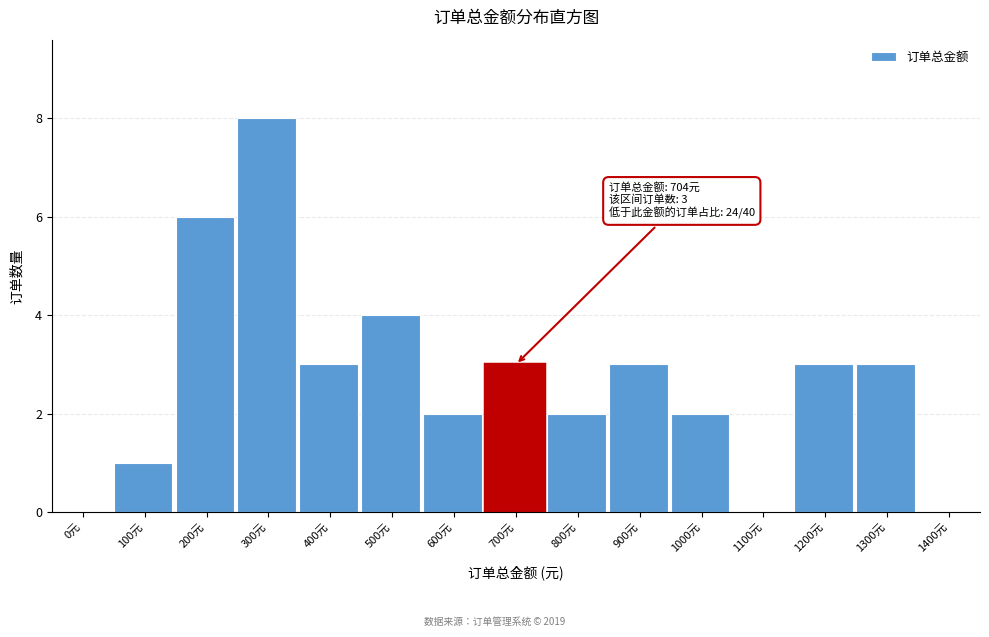

Reading left to right, transcribe all the data shown in this chart.

0元=0	100元=1	200元=6	300元=8	400元=3	500元=4	600元=2	700元=3	800元=2	900元=3	1000元=2	1100元=0	1200元=3	1300元=3	1400元=0